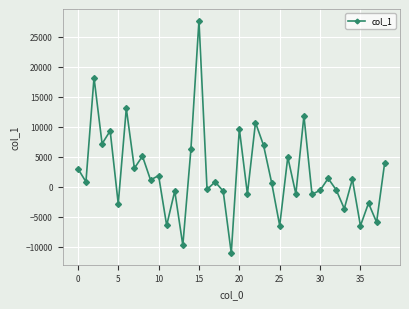

What is the minimum value shown in the chart?

-11039.7